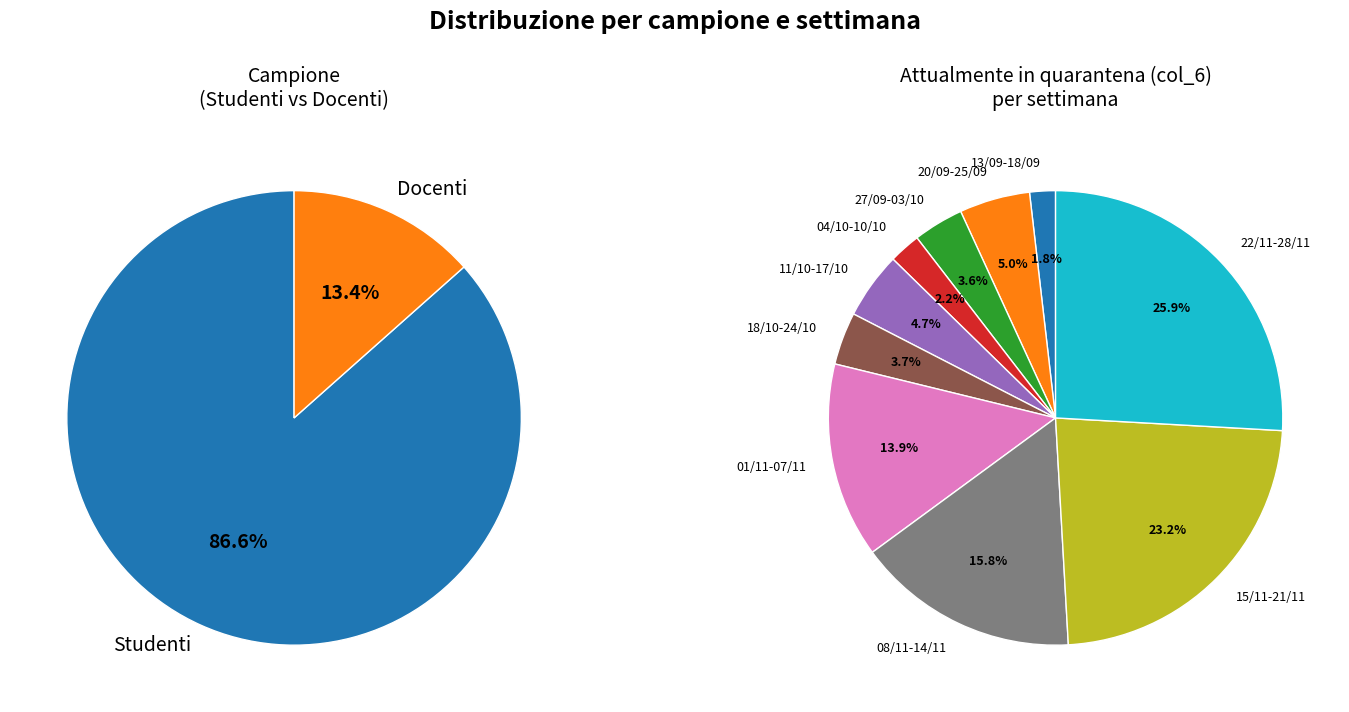

Rank the series by their average value, from highest to lowest.

Studenti, Docenti